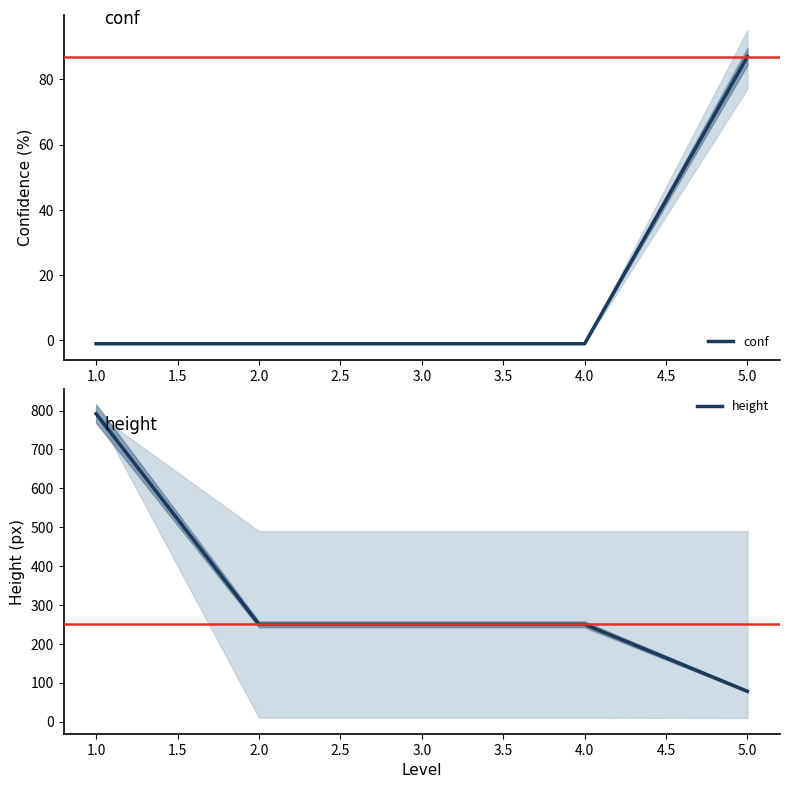

How many lines are shown in the chart?

2